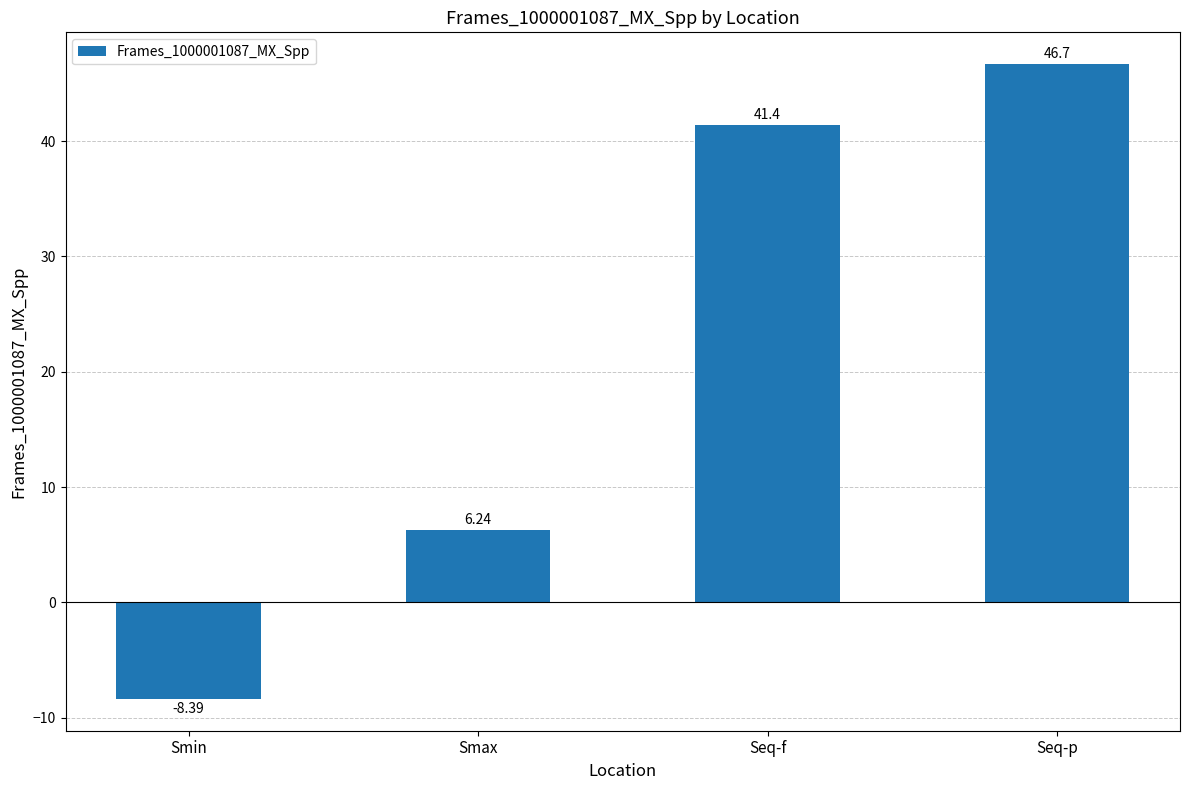

Where does the data first go above 41?

Seq-f